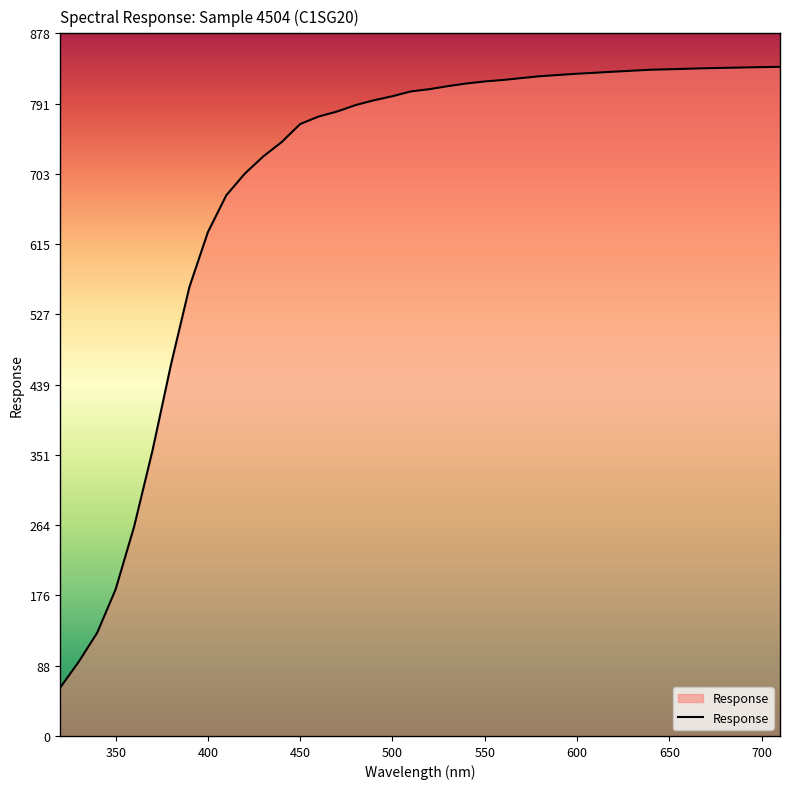

What is the minimum value shown in the chart?

60.5